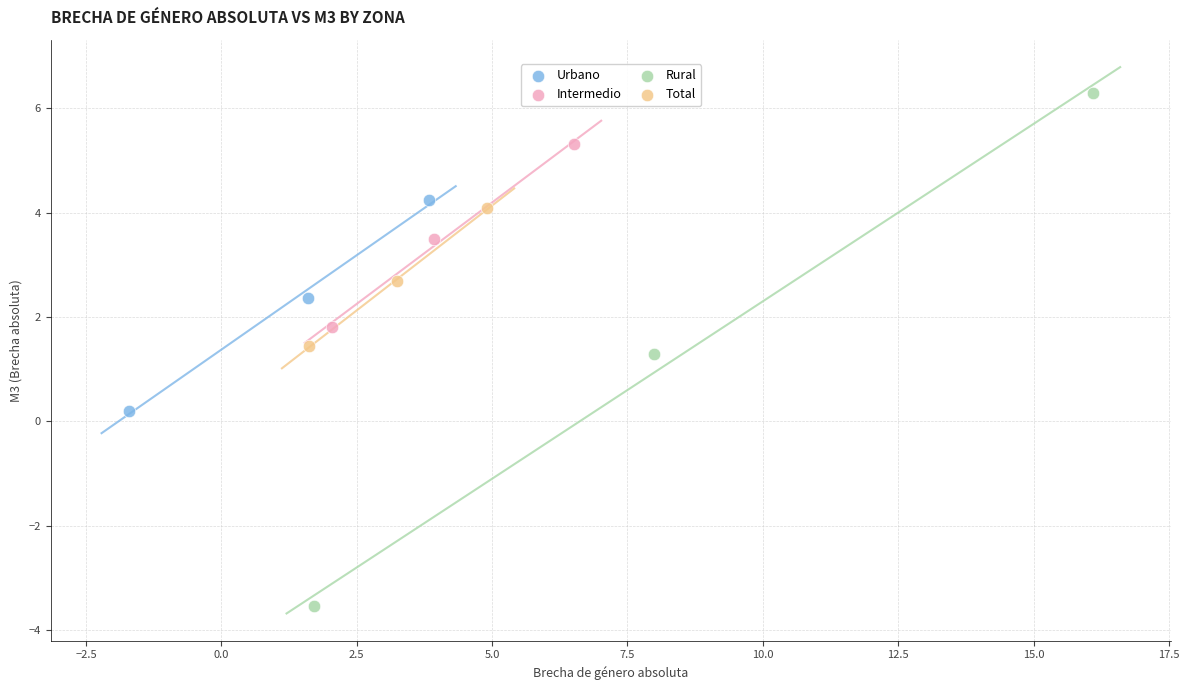

Which series has the widest spread of Y values?

Rural